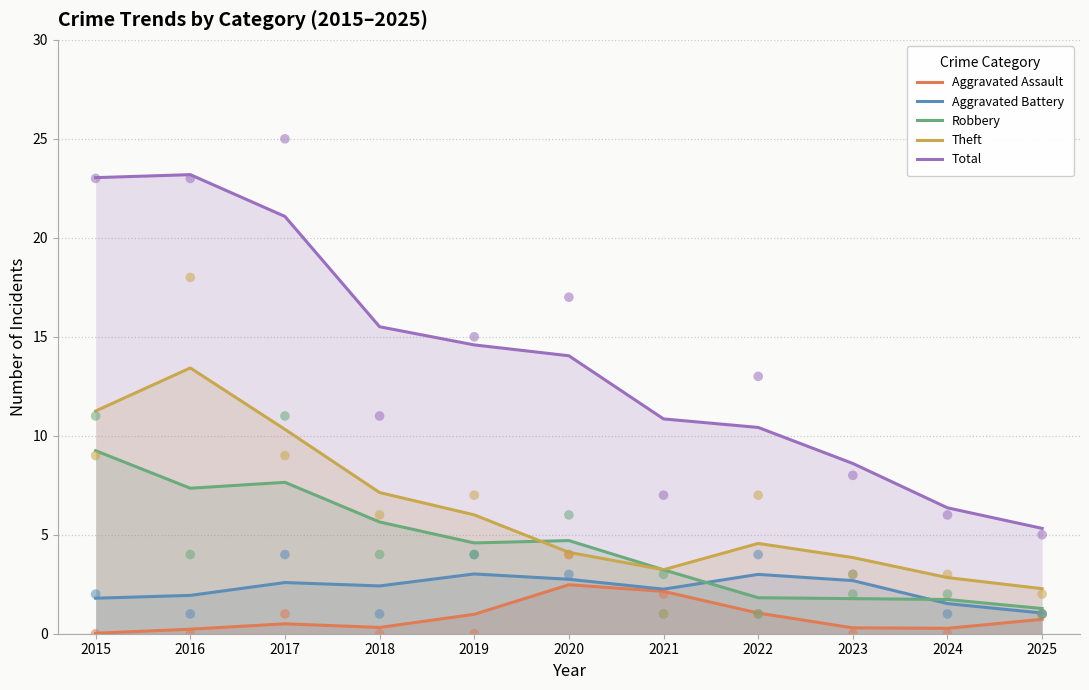

Which series has the largest total across all categories?

Total